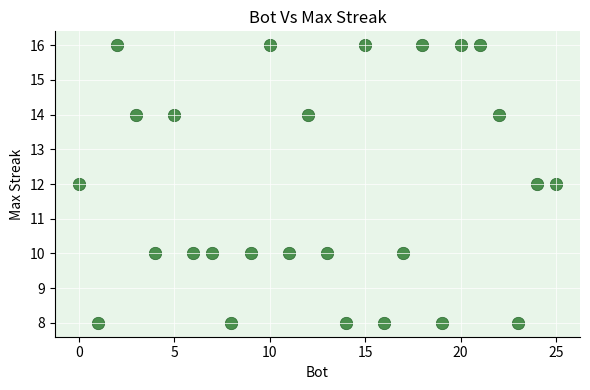

What is the range of Y values (max minus min)?

8